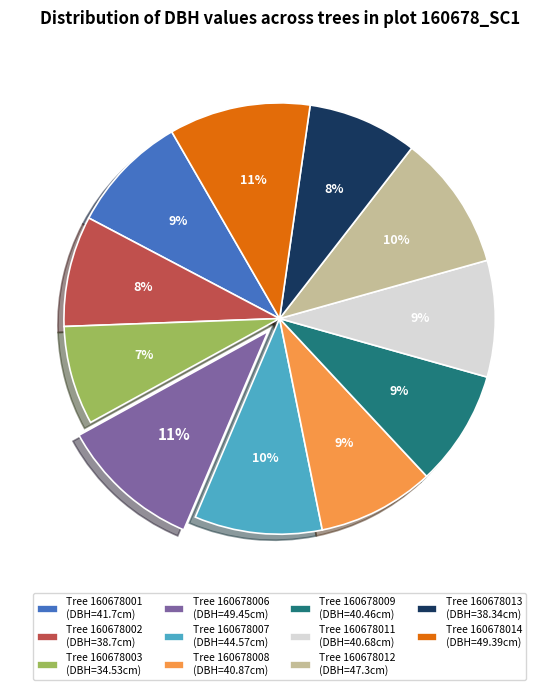

Count the number of slices in the pie.

11